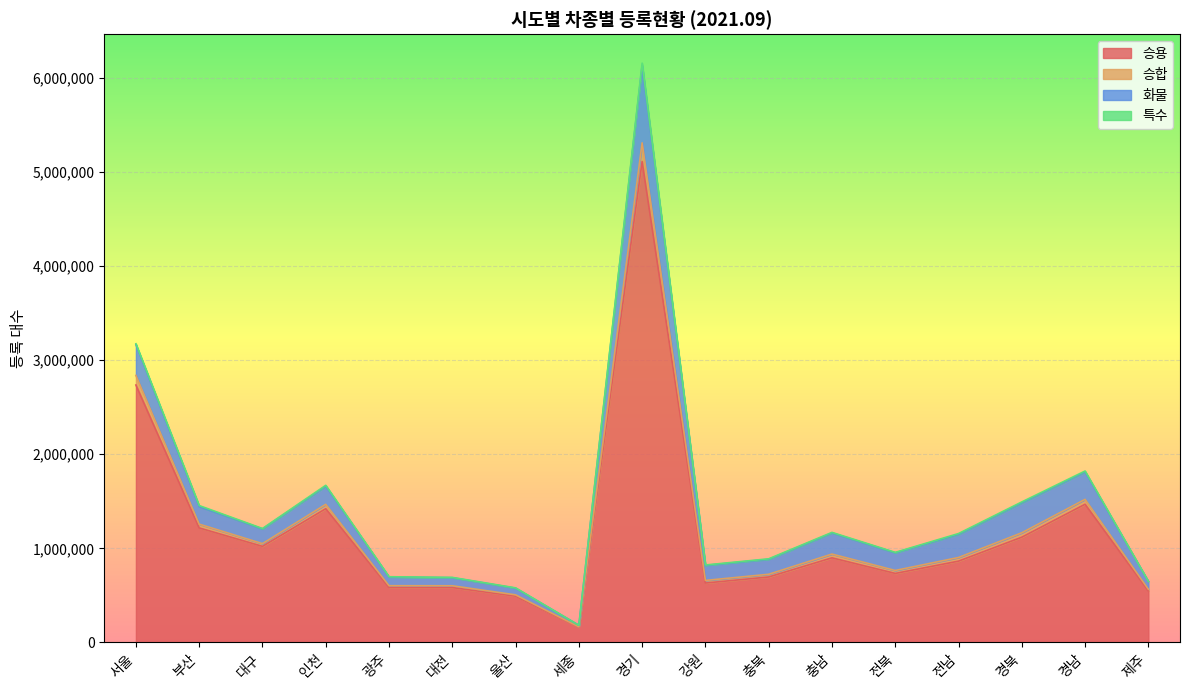

True or false: 승합 and 승용 cross at least once.

False